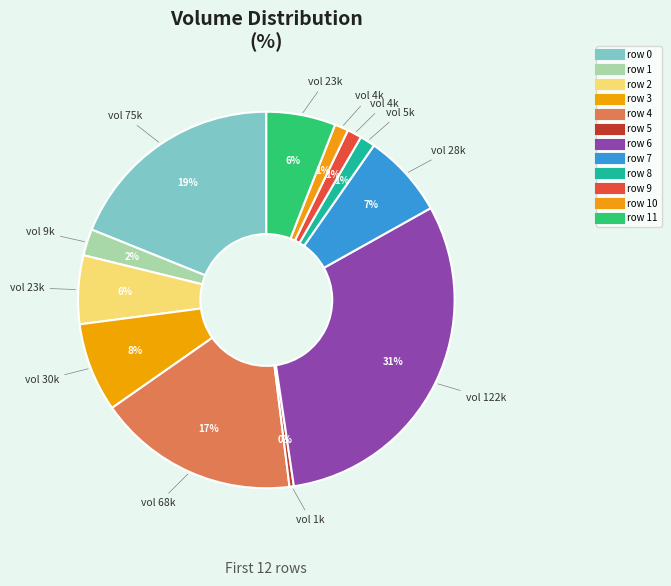

How many slices are in this pie chart?

12